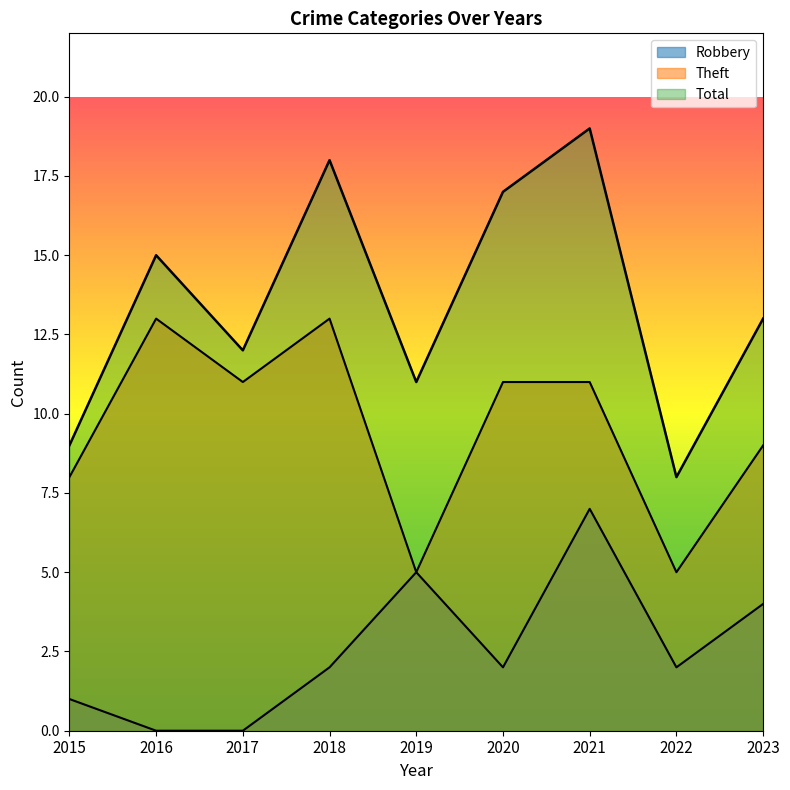

What is the difference between the Robbery values at 2017 and 2021?

7